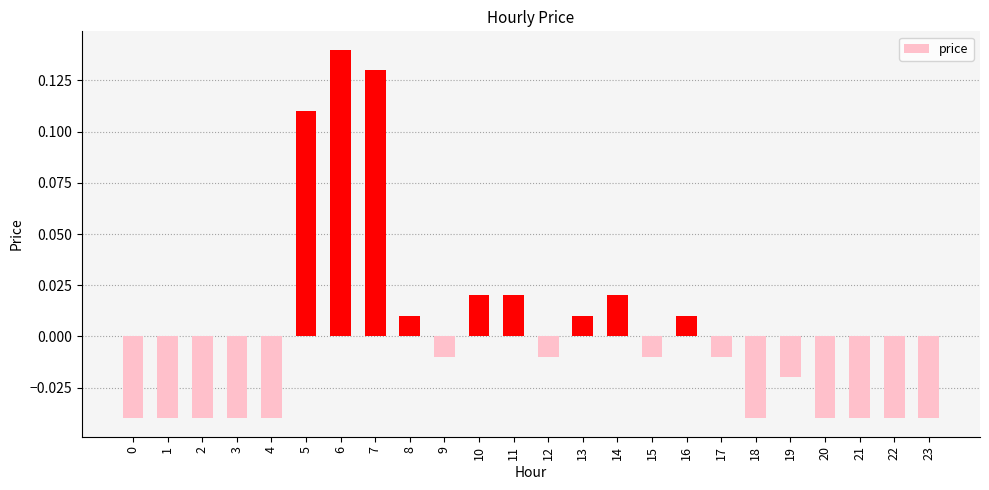

Which category has the highest value across all series?

6